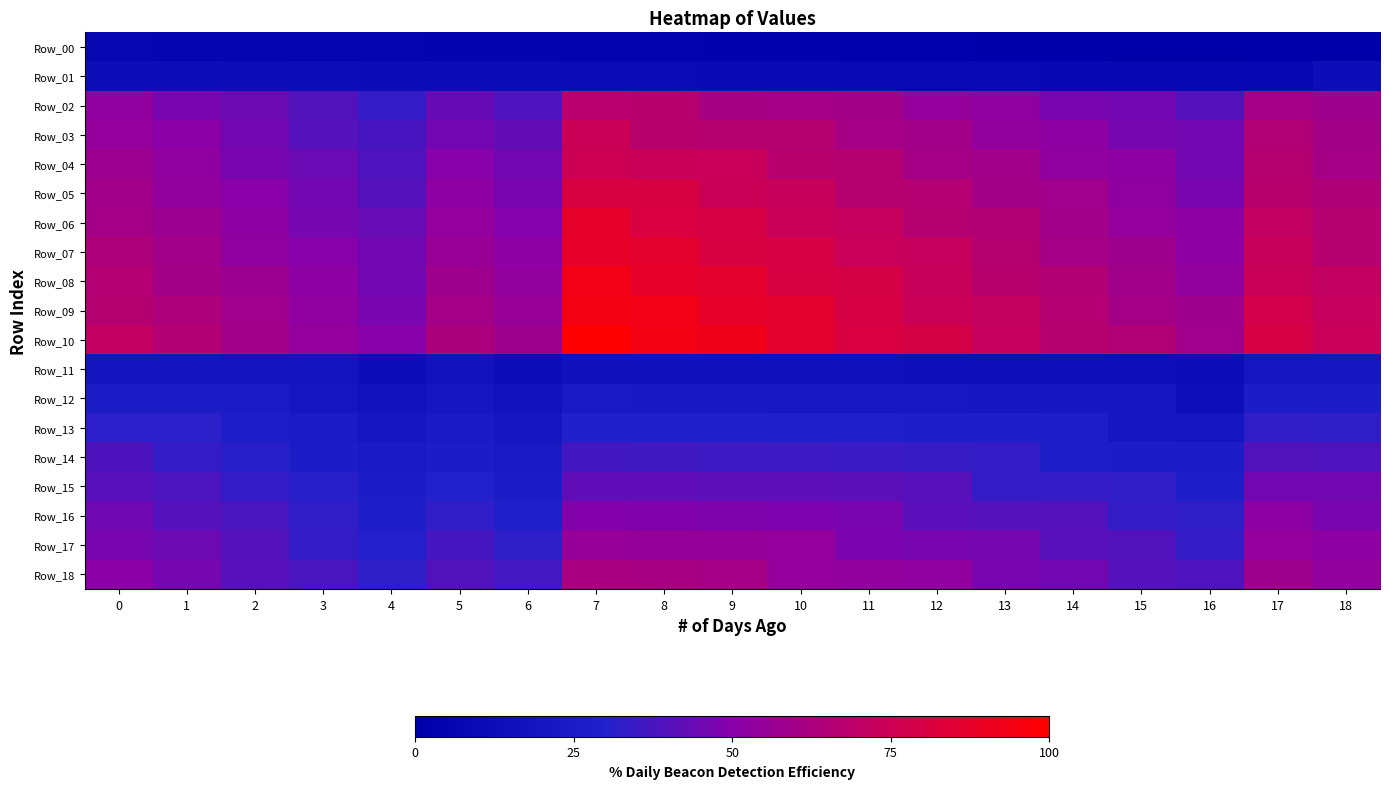

At which category does the chart reach its minimum across all series?

18